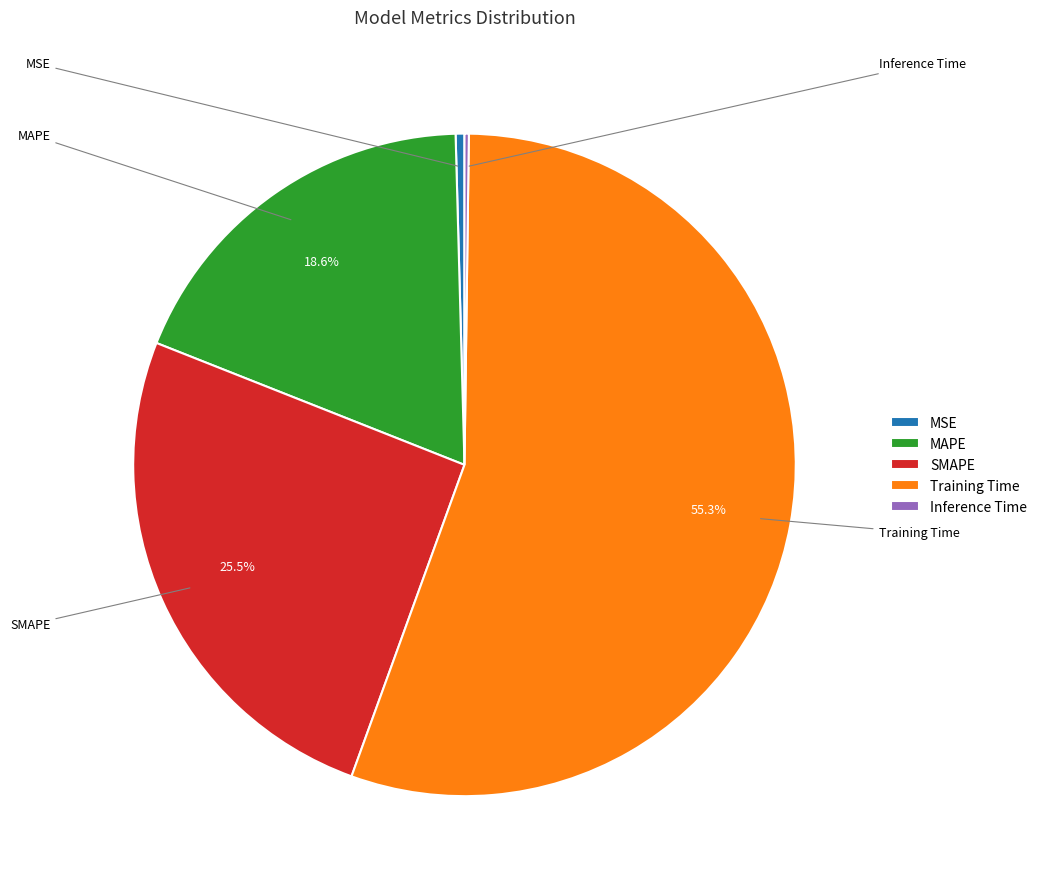

Which has a higher value, MAPE or Training Time?

Training Time